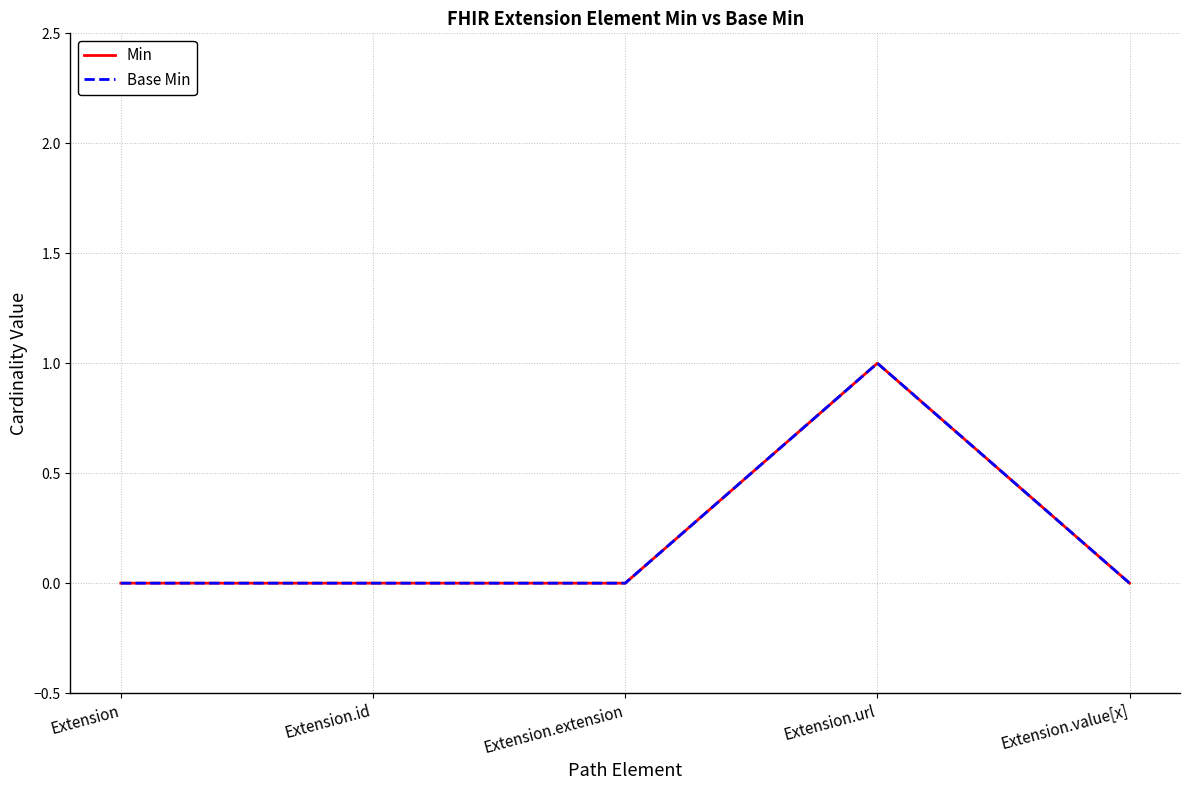

What is the highest value of the Min series?

1